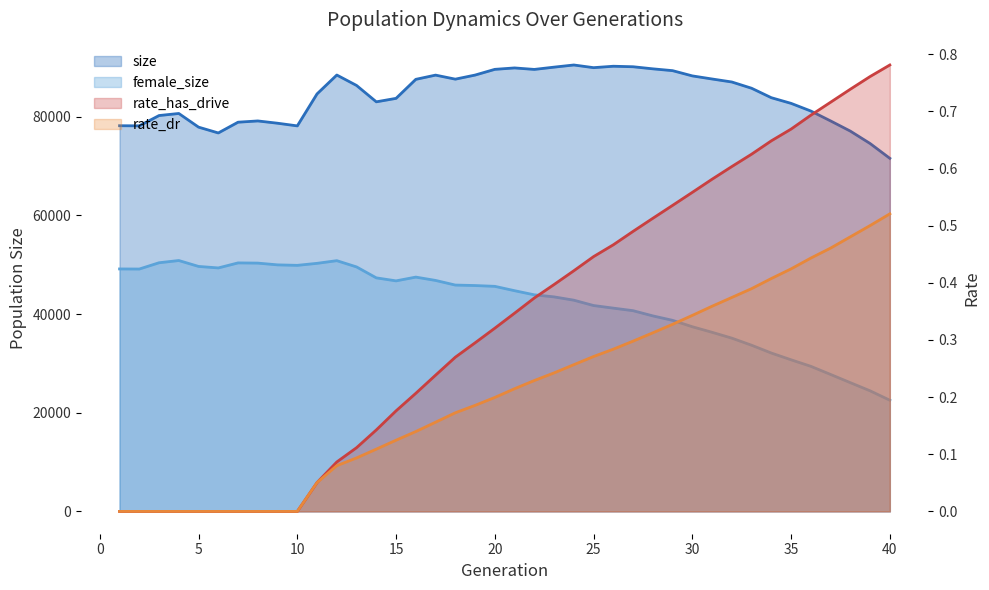

The rate_has_drive series shows 1.0 at 29. True or false?

False